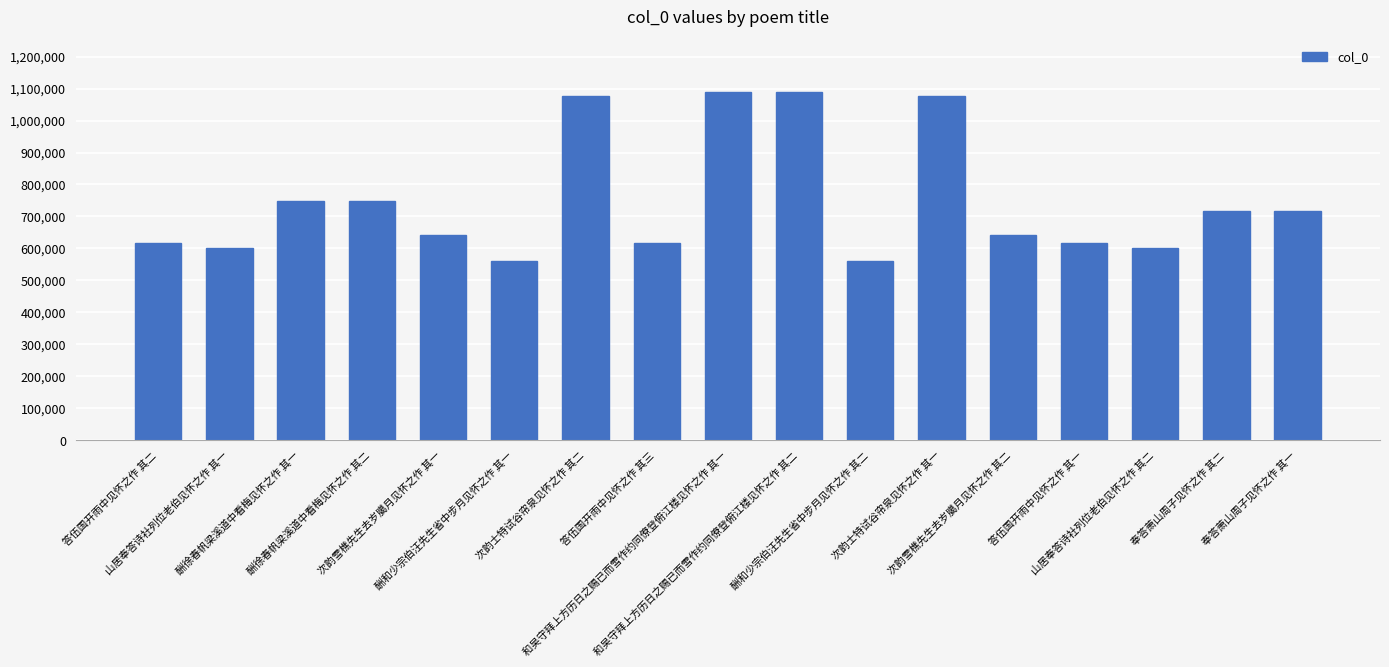

Approximately how many times larger is the value at 酬徐春帆梁溪道中看梅见怀之作 其二 compared to 和吴守拜上方历日之赐已而雪作约同僚登俯江楼见怀之作 其一?

0.7